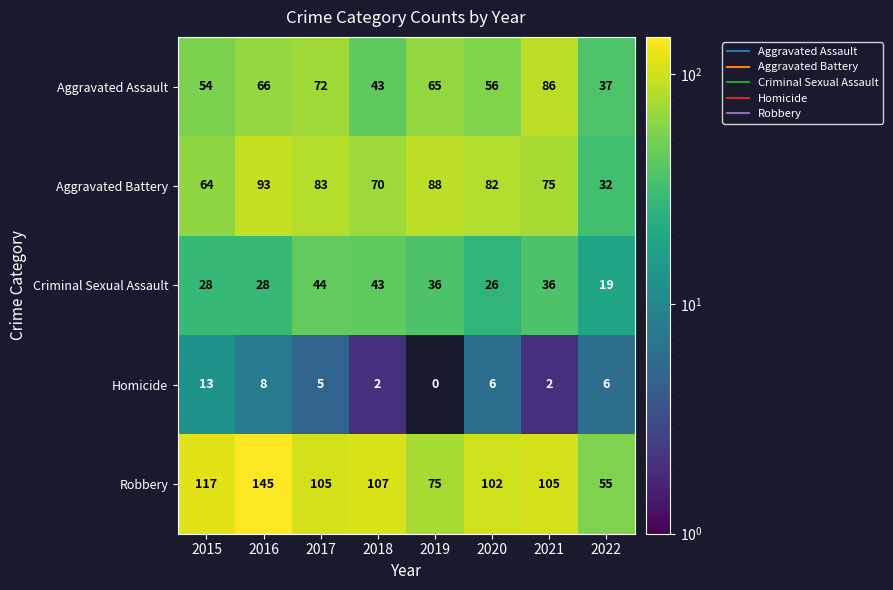

What is the difference between the highest and lowest values at 2016?

137.0